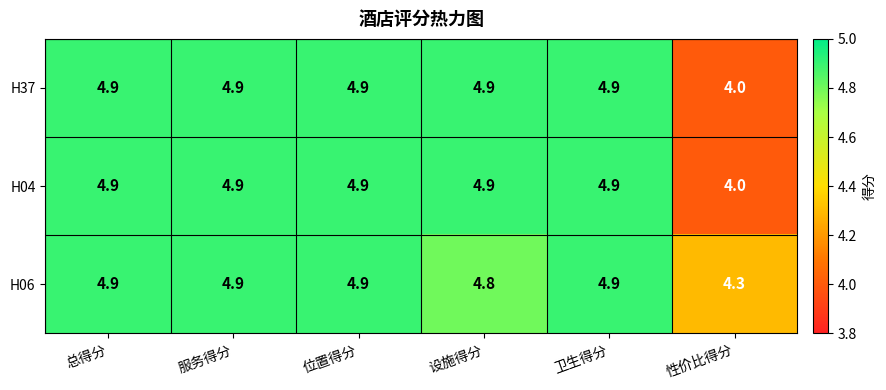

What is the difference between the highest and lowest values at 性价比得分?

0.3